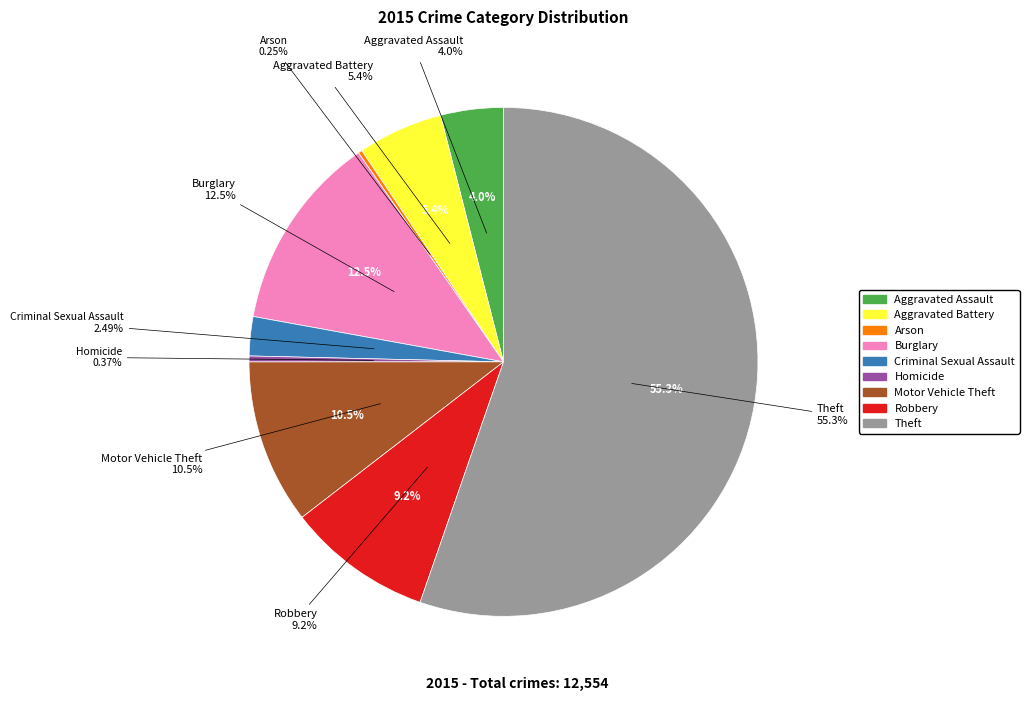

Which slice is the smallest?

Arson